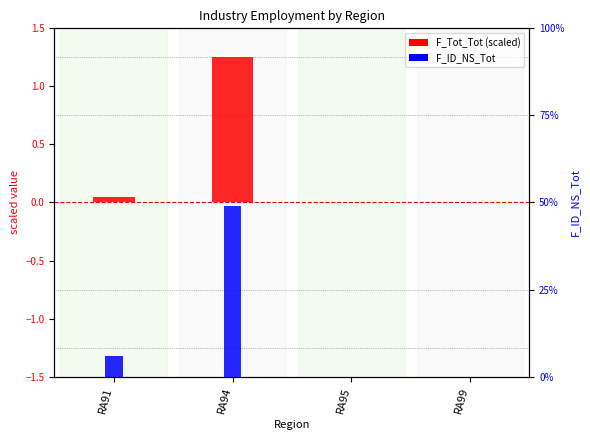

What is the difference between the F_ID_NS_Tot values at RA99 and RA91?

6.0